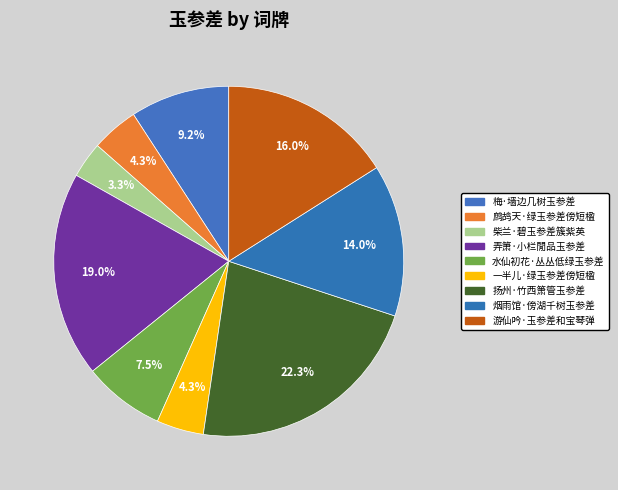

To the nearest percent, what portion does 弄箫·小栏閒品玉参差 represent?

19%